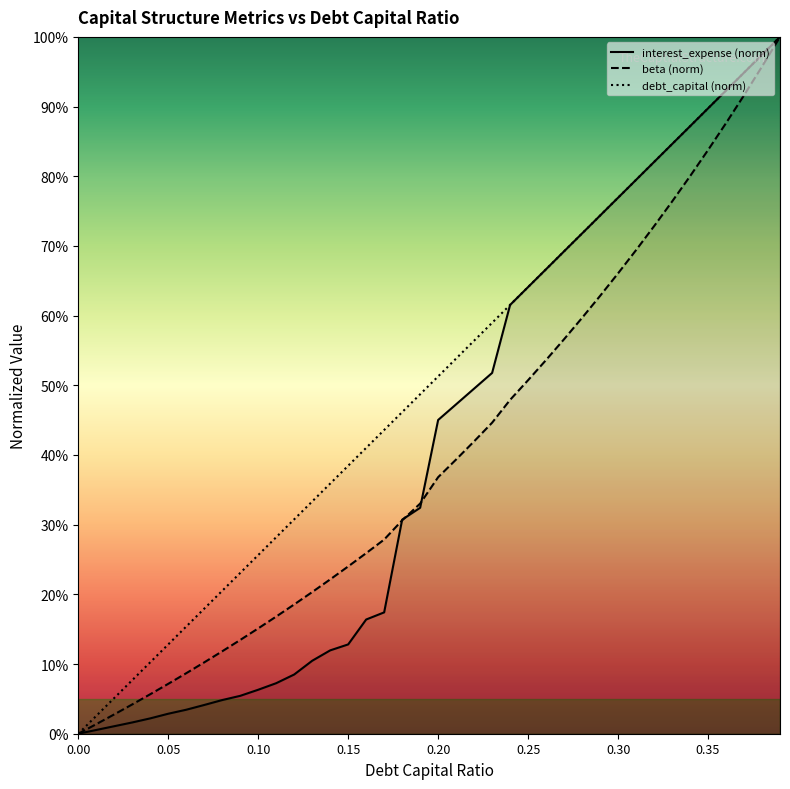

What is the difference between the highest and lowest values at 0.20?

0.1